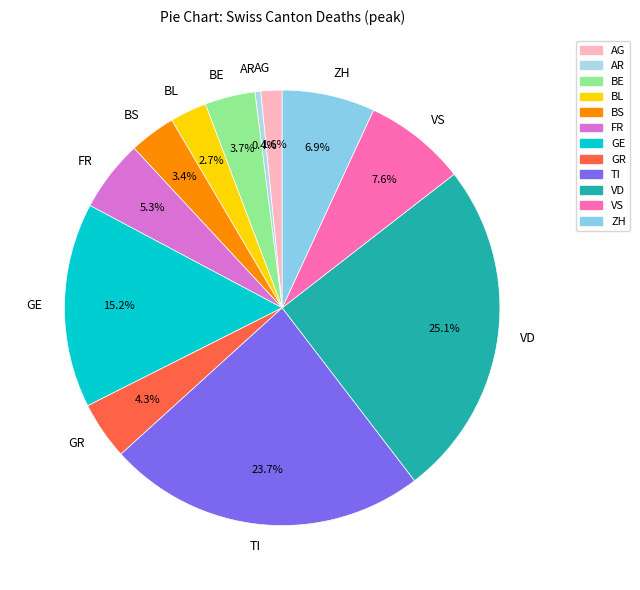

Count the number of slices in the pie.

12